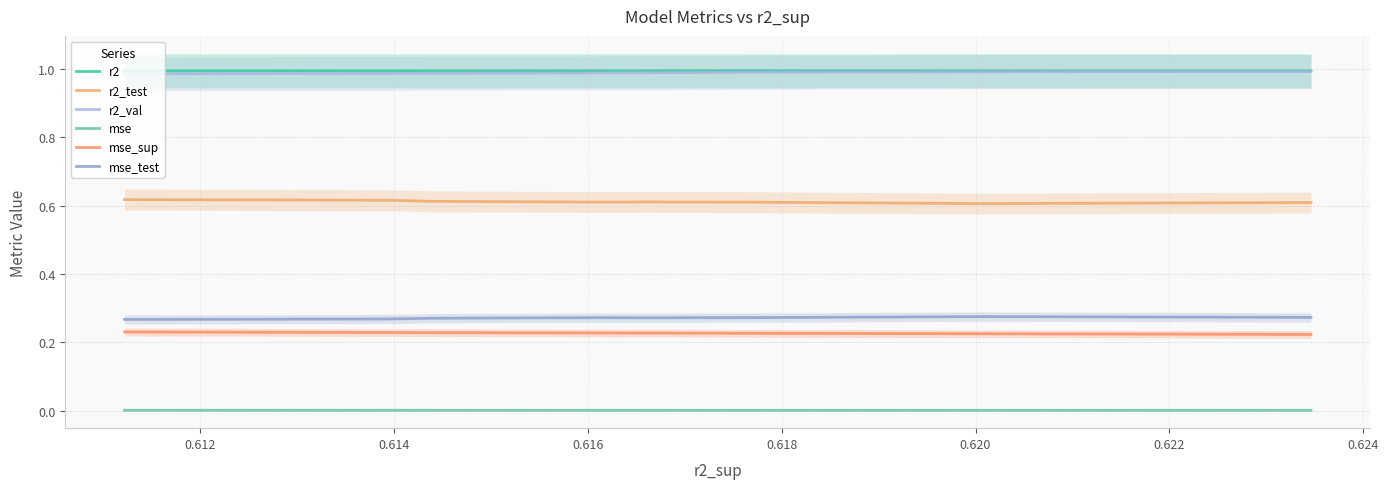

Is this an area chart (filled region under the line)?

No